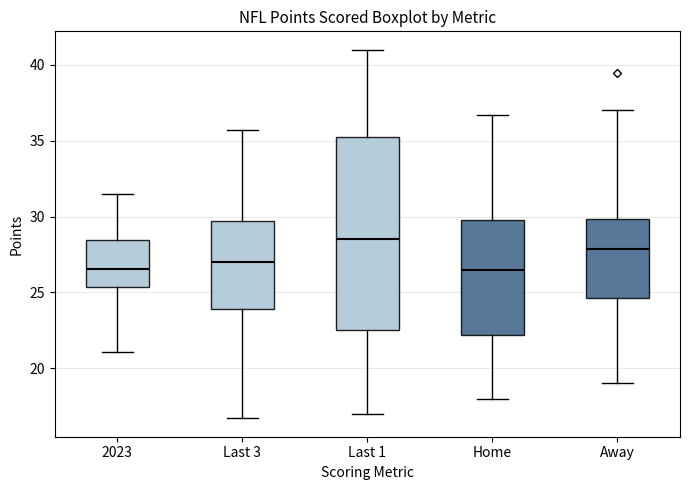

Which box is the tallest, from its lower edge to its upper edge?

Last 1